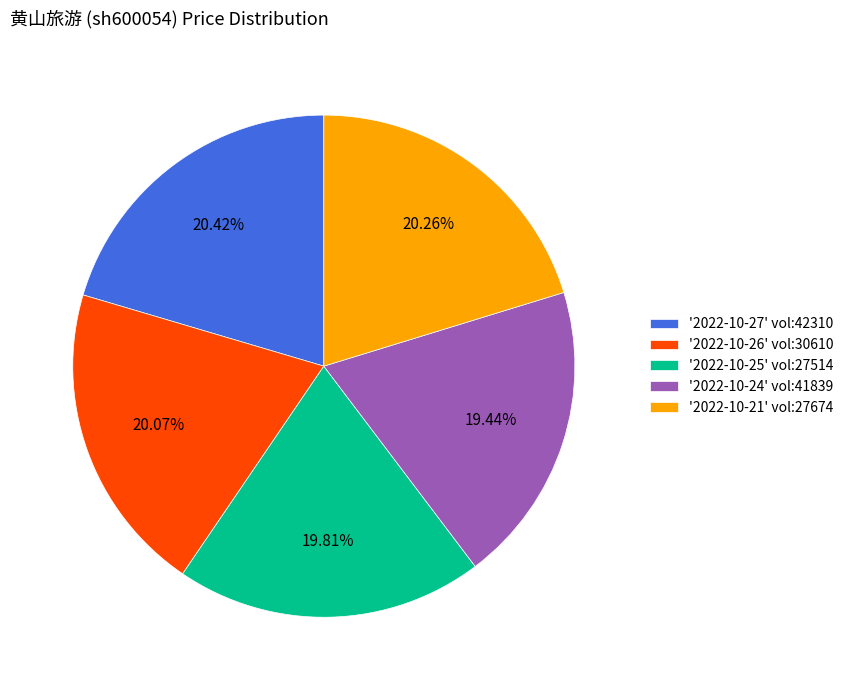

Is '2022-10-25' vol:27514 the majority of the pie?

No